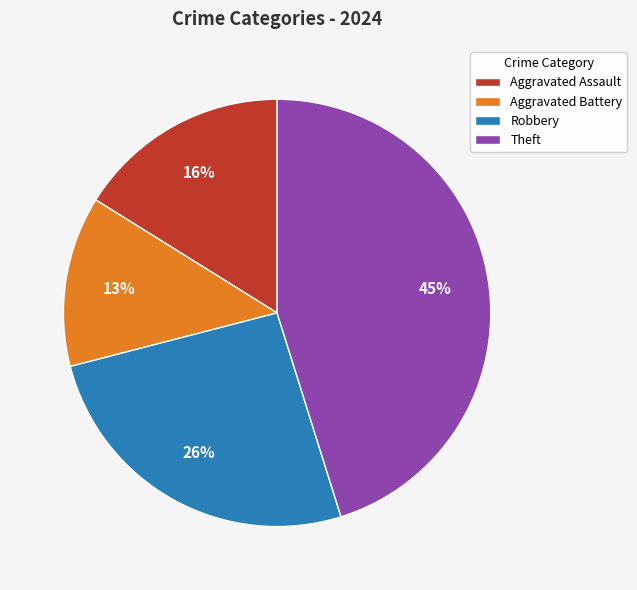

How many slices are in this pie chart?

4